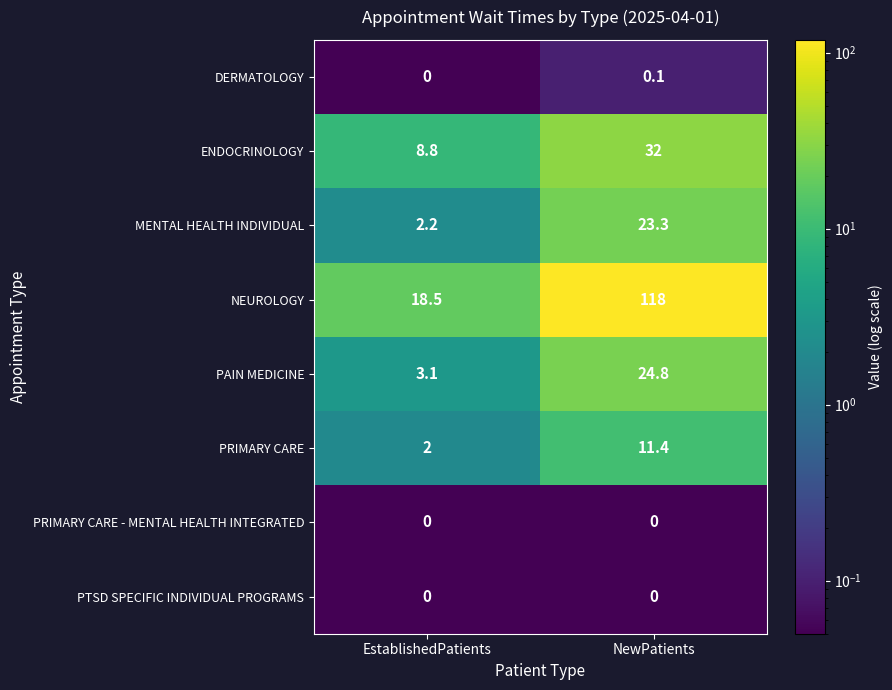

Which series has the widest spread of values?

NEUROLOGY